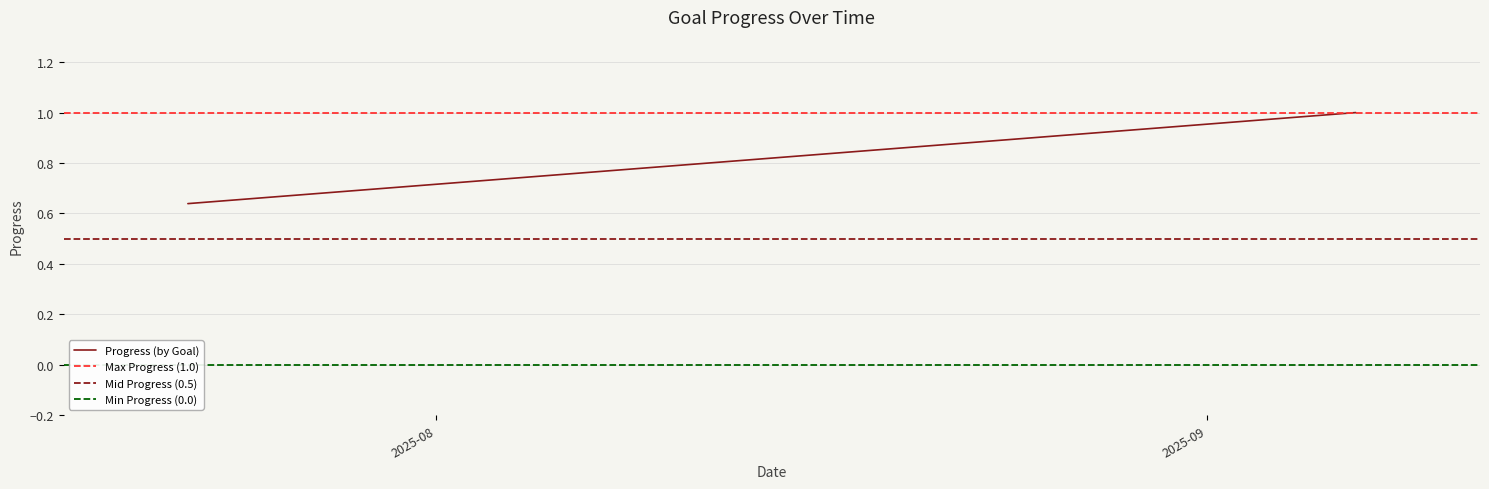

What is the greatest value displayed?

1.0